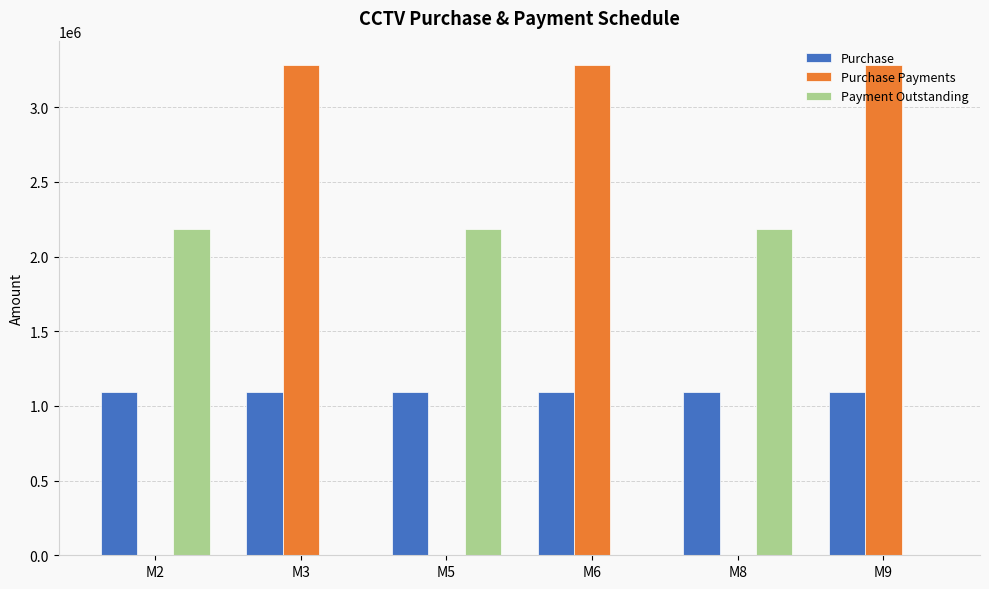

What is the sum of all Payment Outstanding values?

6562500